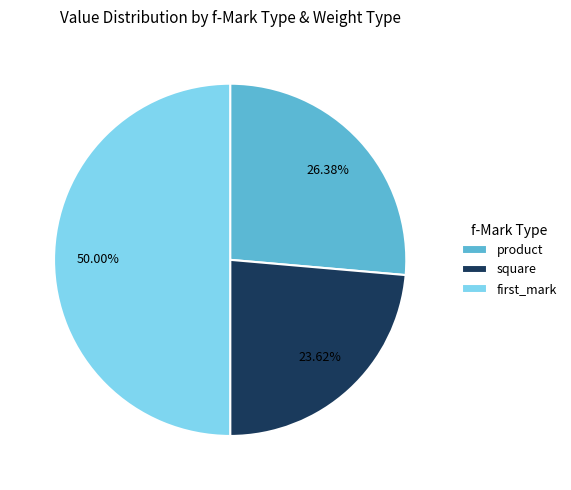

Is product the majority of the pie?

No